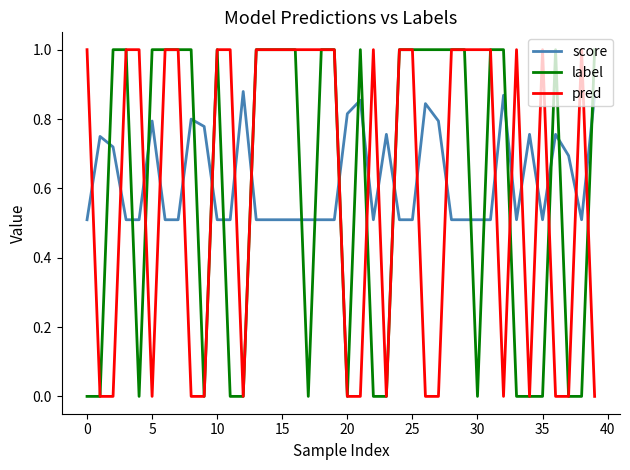

What are all the series names shown in the legend?

score, label, pred